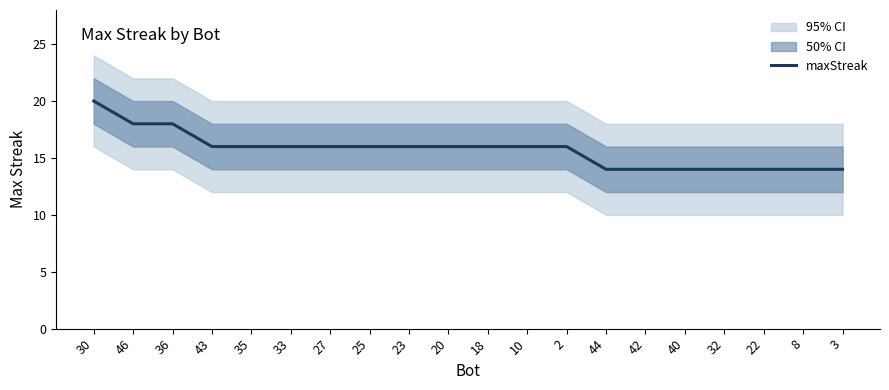

List the labels in order of value, smallest first.

44, 42, 40, 32, 22, 8, 3, 43, 35, 33, 27, 25, 23, 20, 18, 10, 2, 46, 36, 30